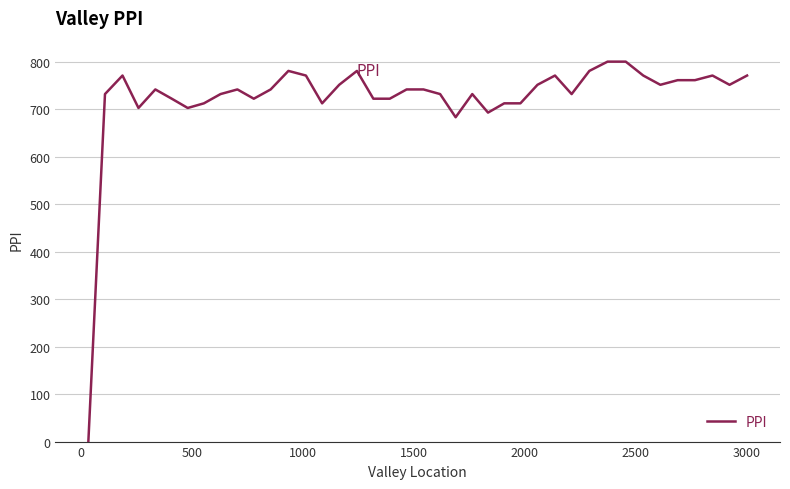

Reading left to right, extract all data points from this chart.

0.0	731.7	770.7	702.4	741.5	722.0	702.4	712.2	731.7	741.5	722.0	741.5	780.5	770.7	712.2	751.2	780.5	722.0	722.0	741.5	741.5	731.7	682.9	731.7	692.7	712.2	712.2	751.2	770.7	731.7	780.5	800.0	800.0	770.7	751.2	761.0	761.0	770.7	751.2	770.7